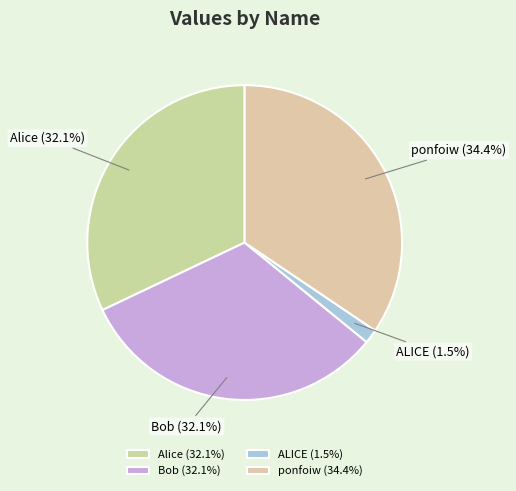

Which category has the smallest portion of the pie?

ALICE